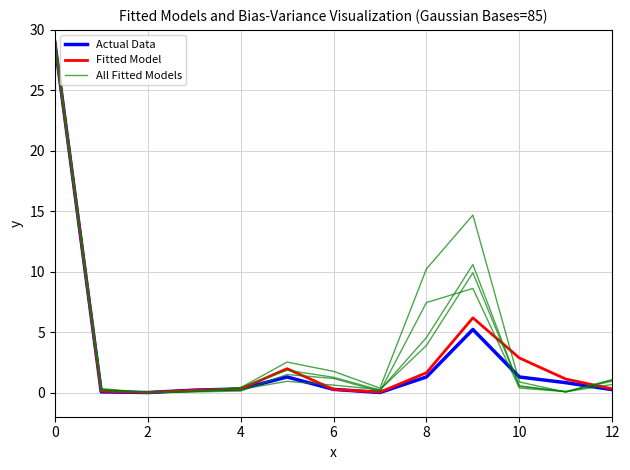

What is the sum of all Fitted Model values?

44.0